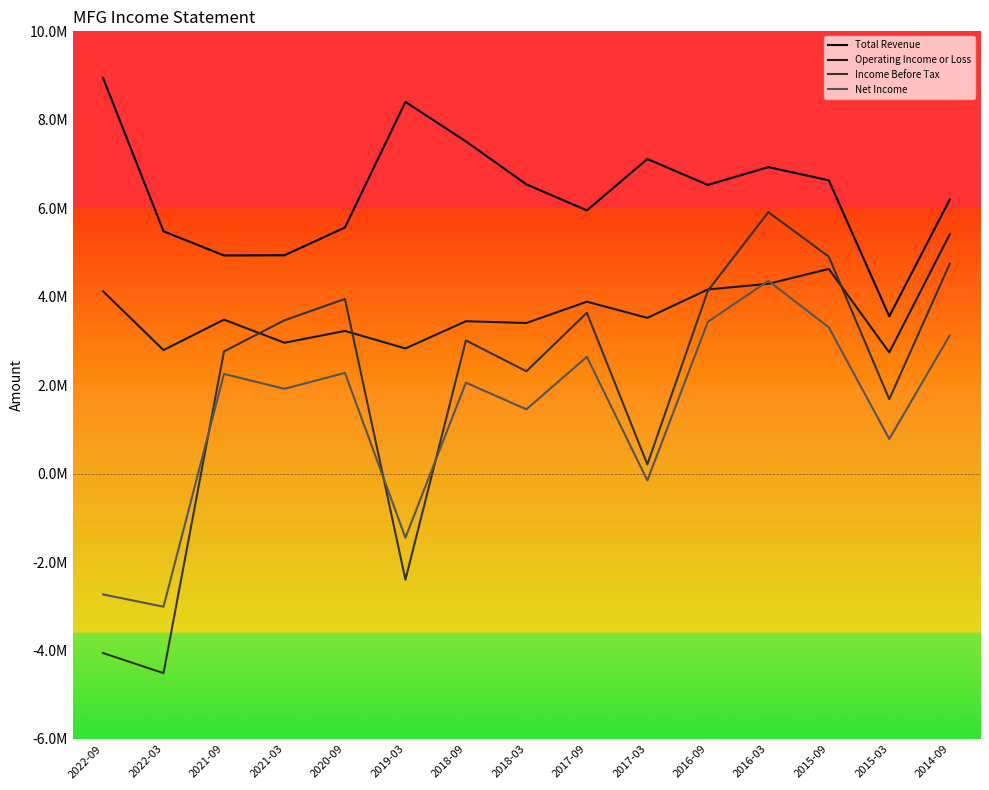

What are all the series names shown in the legend?

Total Revenue, Operating Income or Loss, Income Before Tax, Net Income